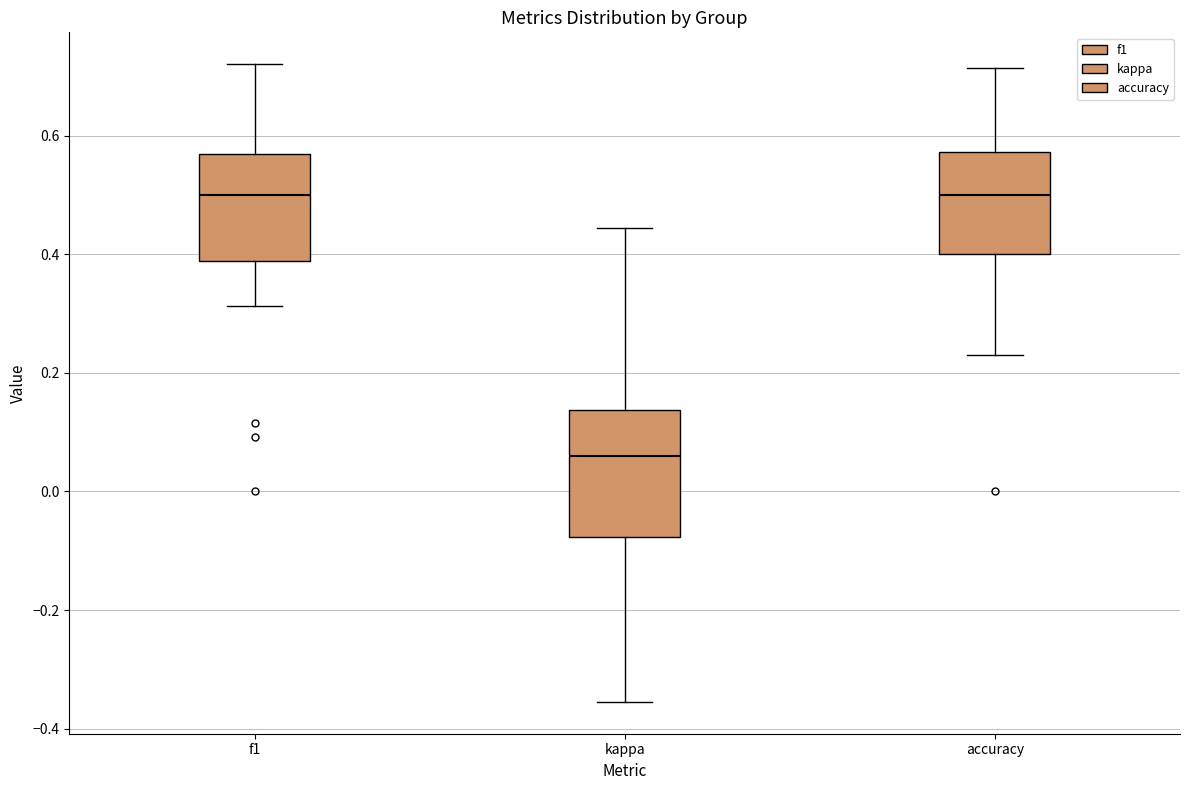

Which box has the lowest median line?

kappa